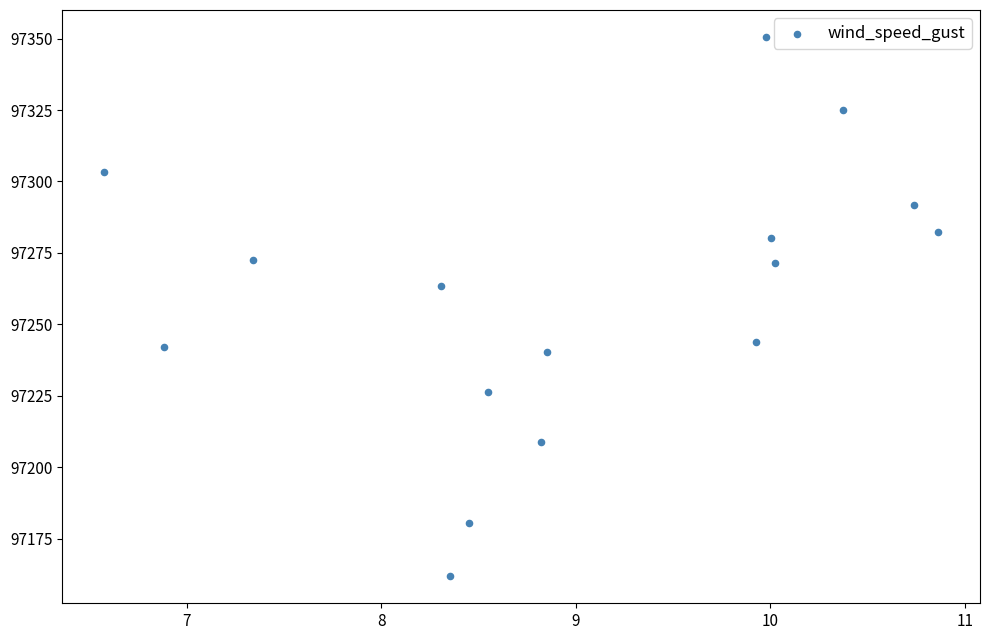

What is the range of X values (max minus min)?

4.3